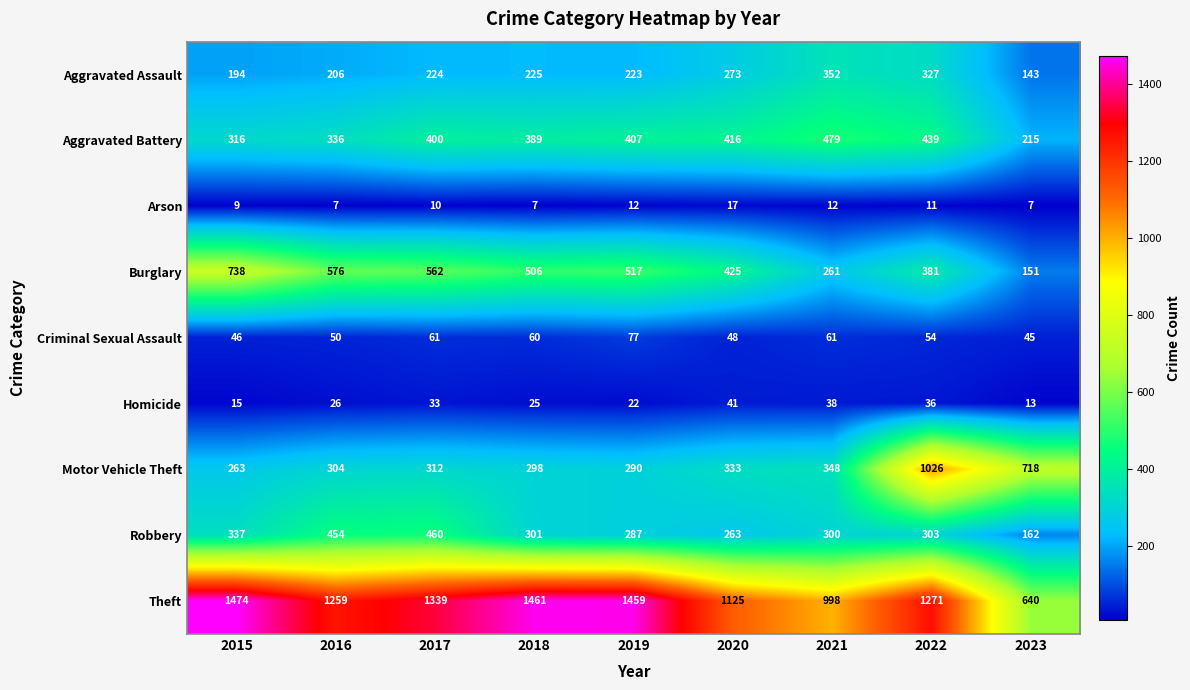

List the series in order of their peak value, lowest first.

Arson, Homicide, Criminal Sexual Assault, Aggravated Assault, Robbery, Aggravated Battery, Burglary, Motor Vehicle Theft, Theft